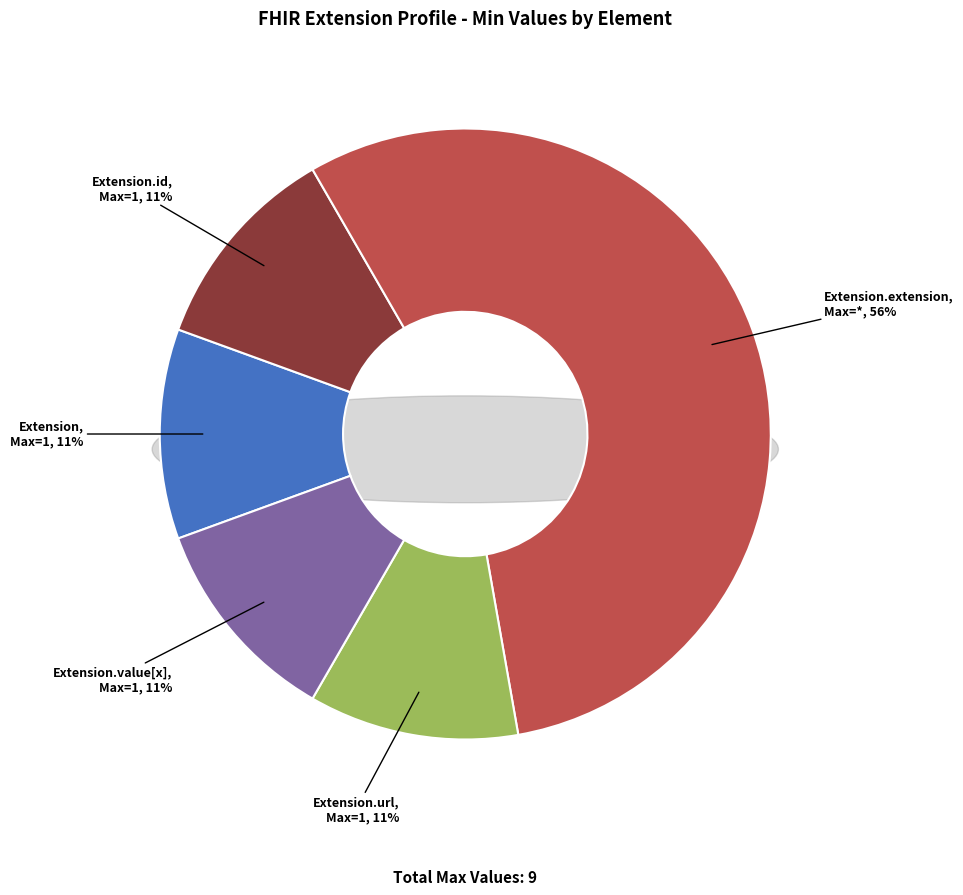

The Extension.value[x] slice represents 1% of the pie. True or false?

False